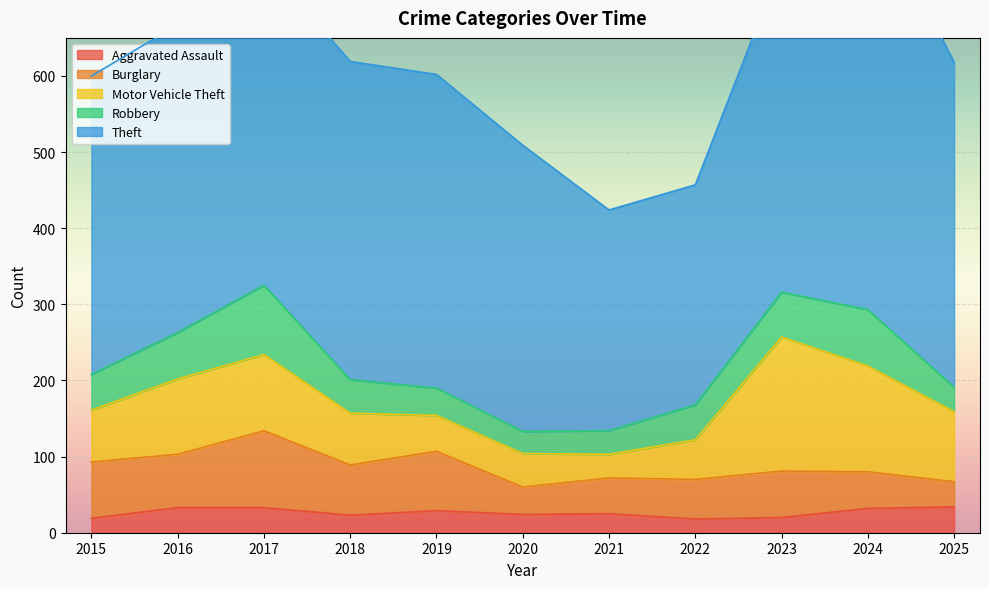

The Aggravated Assault series shows 50 at 2019. True or false?

False